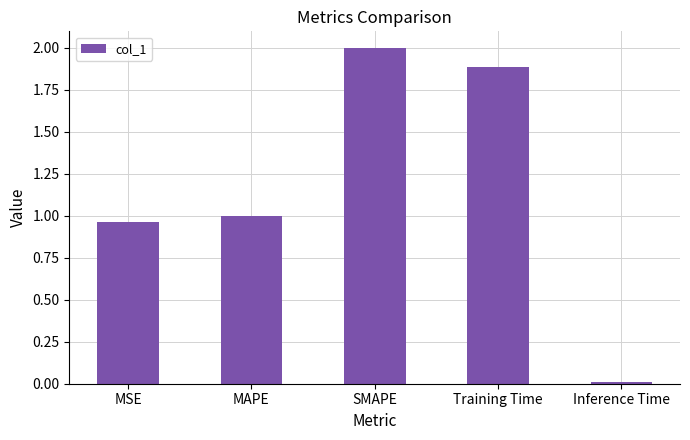

List the labels in order of value, largest first.

SMAPE, Training Time, MAPE, MSE, Inference Time